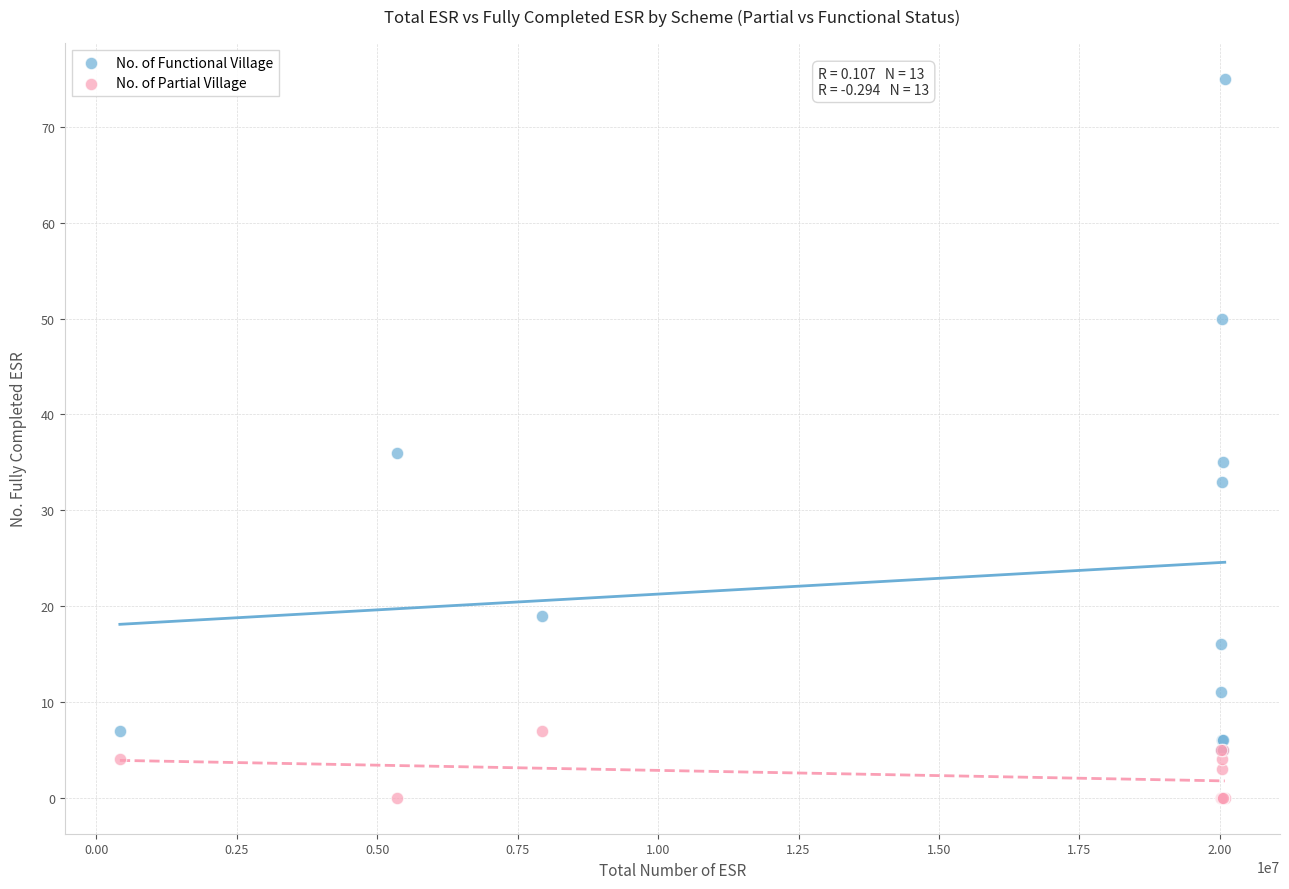

Across all series, what Y value is closest to 37?

36